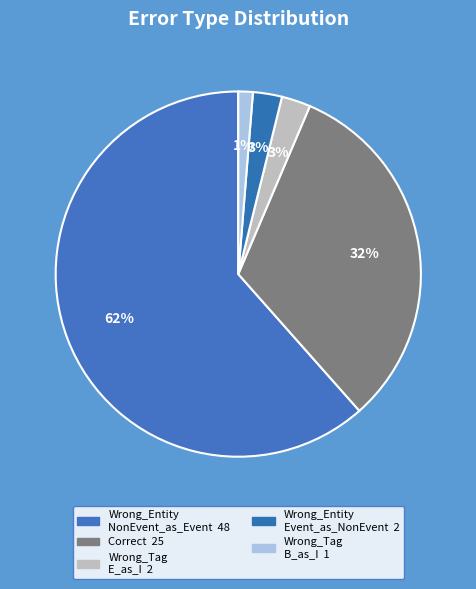

Which category has the smallest portion of the pie?

Wrong_Tag_B_as_I